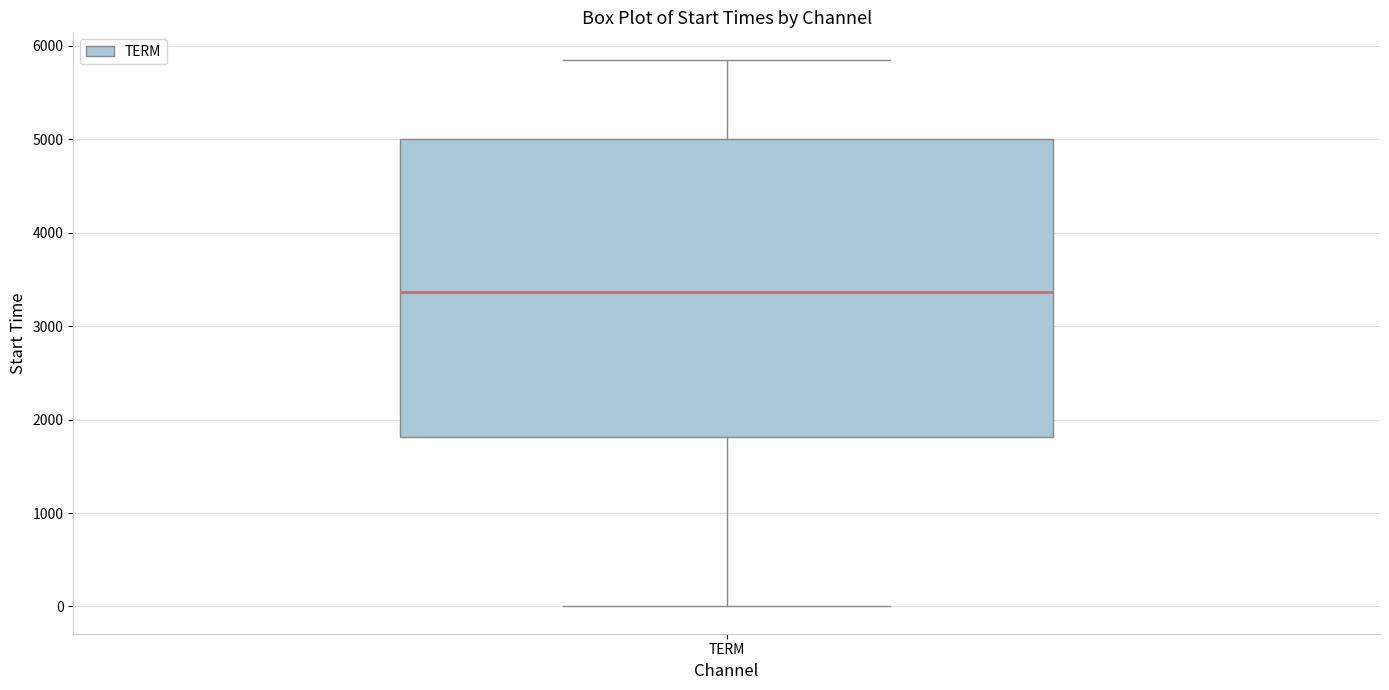

Read this box plot against the y-axis: the position of the median line, the range covered by the box, and the ends of both whiskers. The values are not printed on the chart, so give them approximately, as read against the axis.

median 3400, box 1800 to 5000, whiskers 0 to 5900